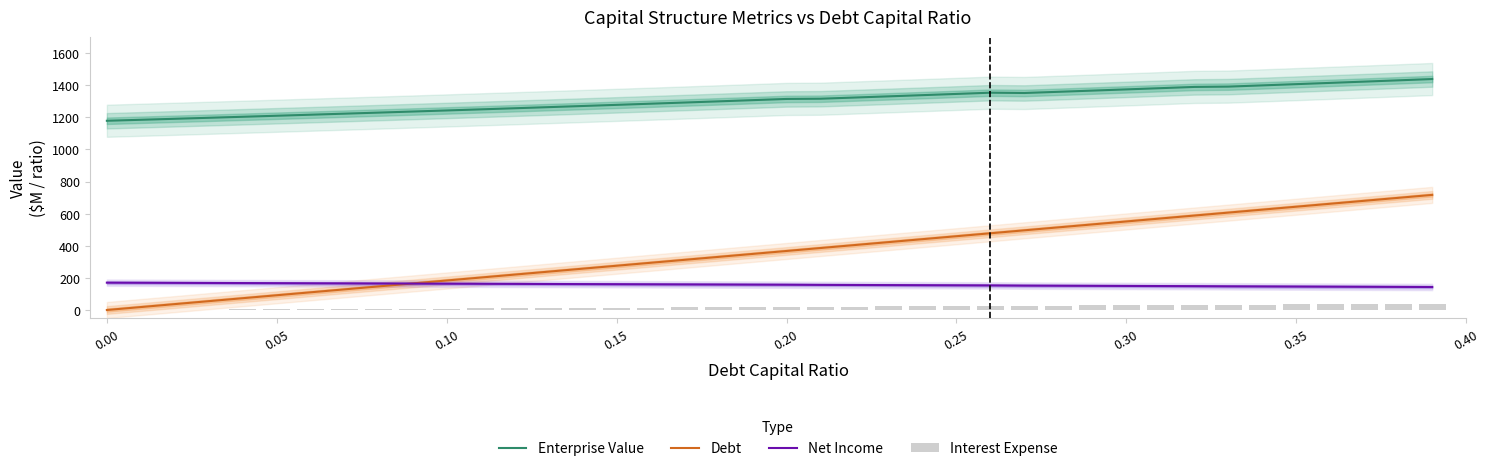

At 0.35, list the series in order from largest to smallest.

Enterprise Value, Debt, Net Income, Interest Expense